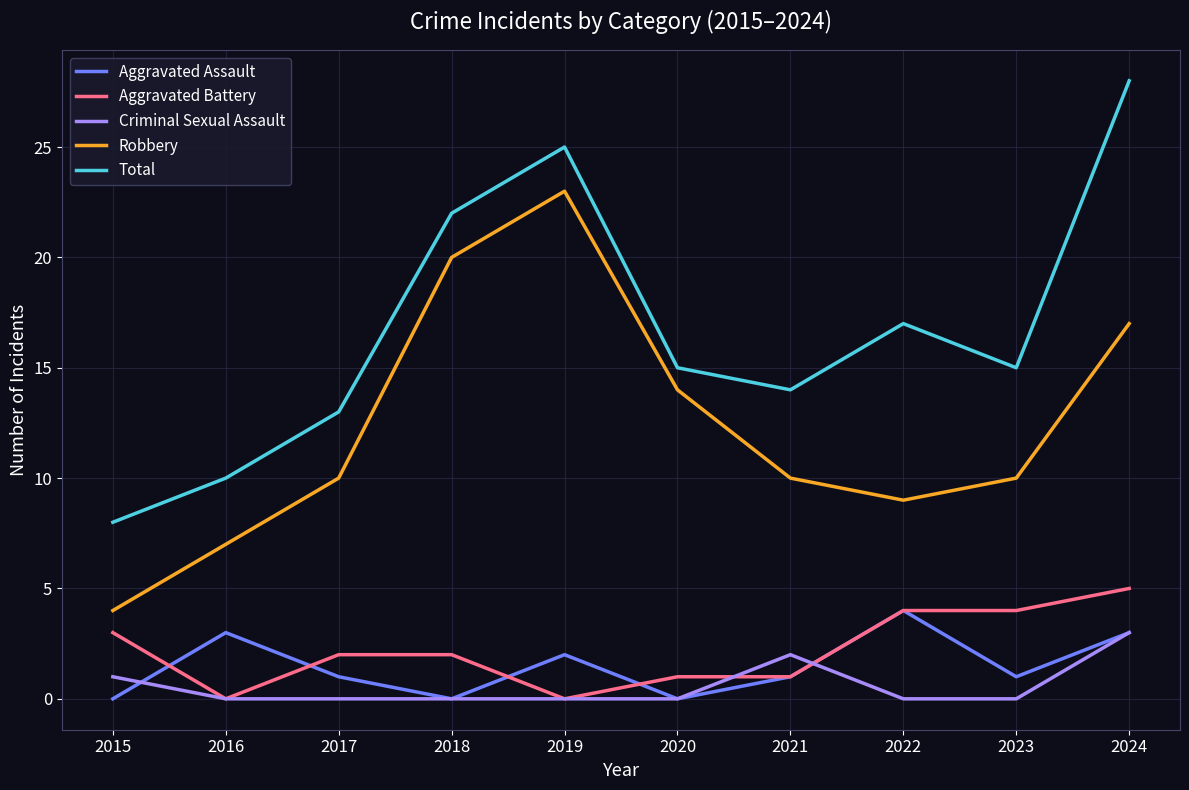

What is the difference between the highest and lowest values at 2016?

10